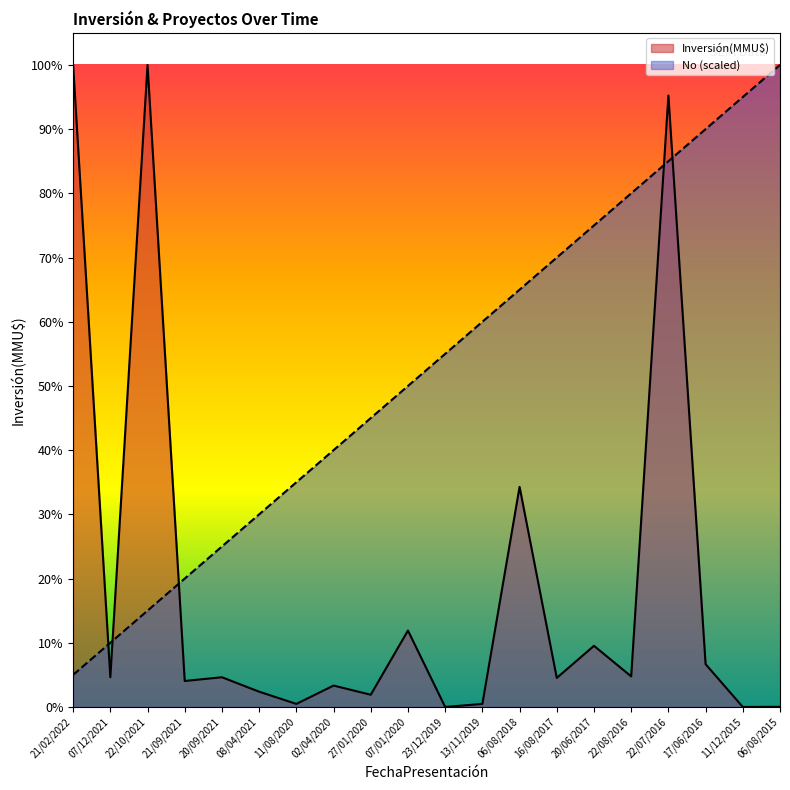

At which category is the sum across all series the highest?

22/07/2016